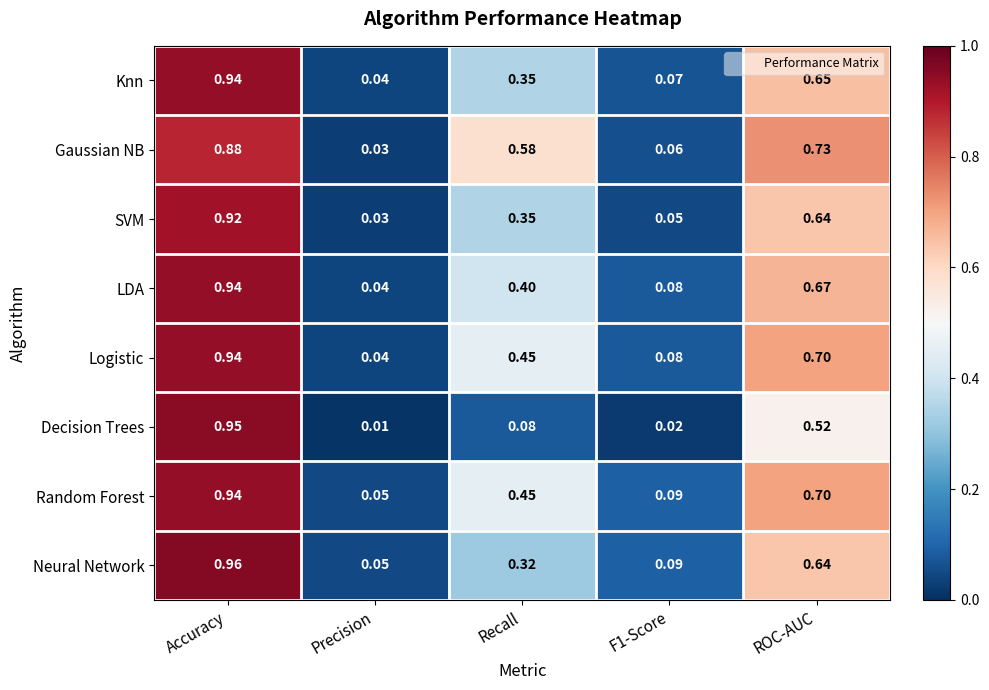

Is the value of Neural Network at Precision greater than the value of Logistic at Recall?

No